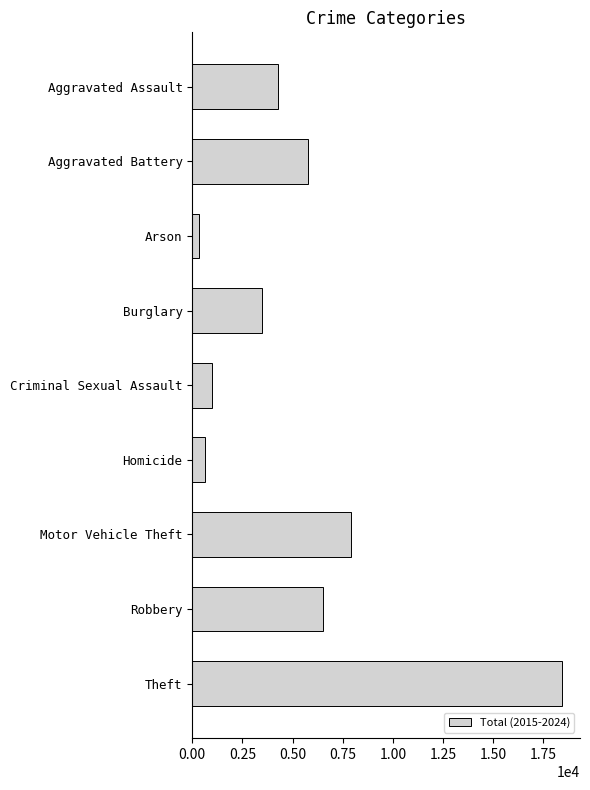

What is the difference between the maximum and second lowest values?

17783